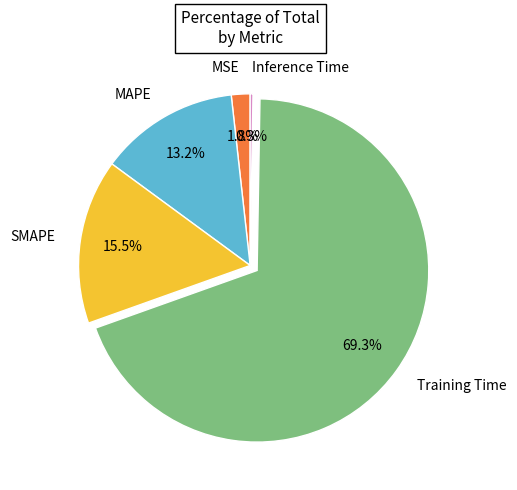

Which category has the biggest portion of the pie?

Training Time